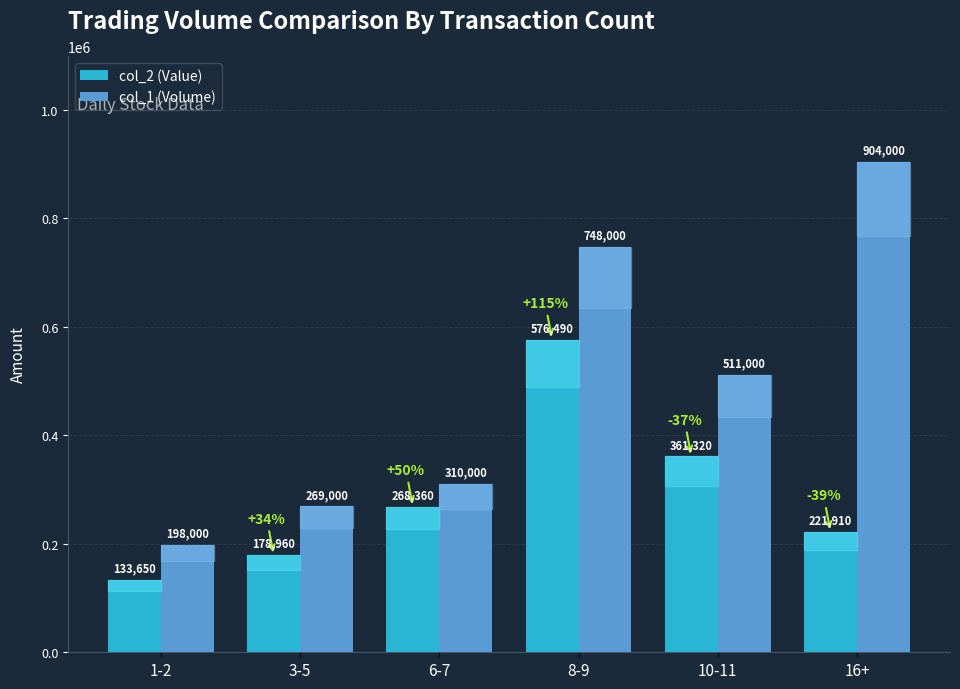

True or false: col_2 (Value) has a value of 178960 at 3-5.

True